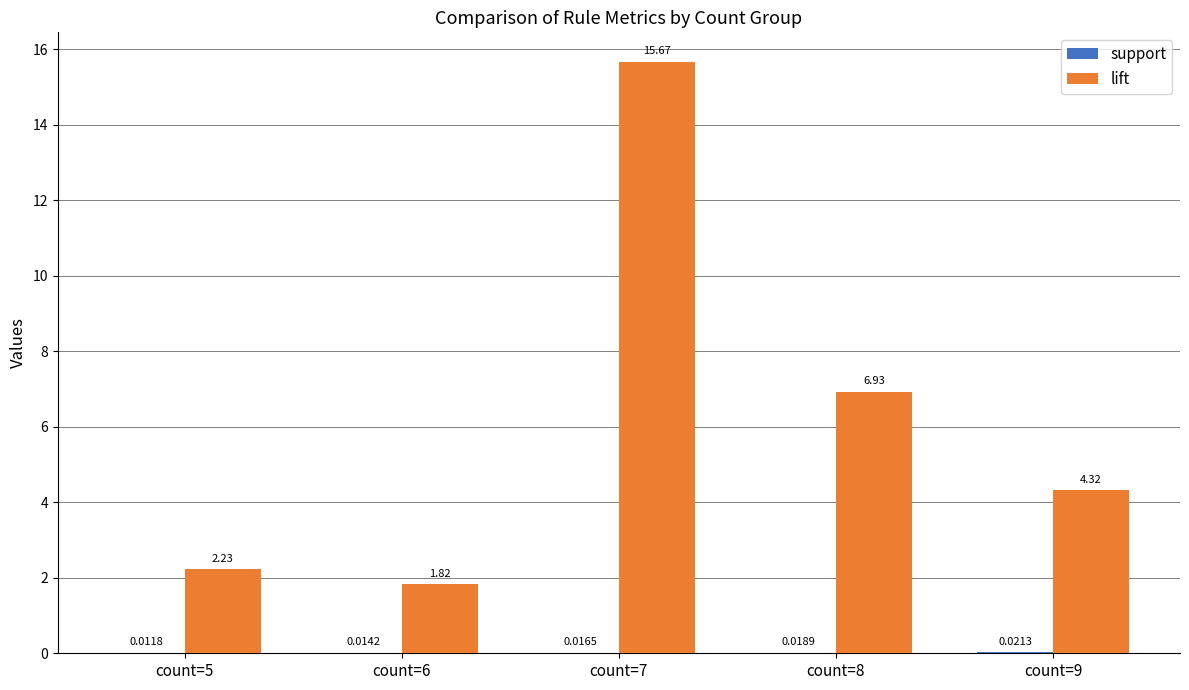

Between count=6 and count=8, which series saw the biggest shift?

lift